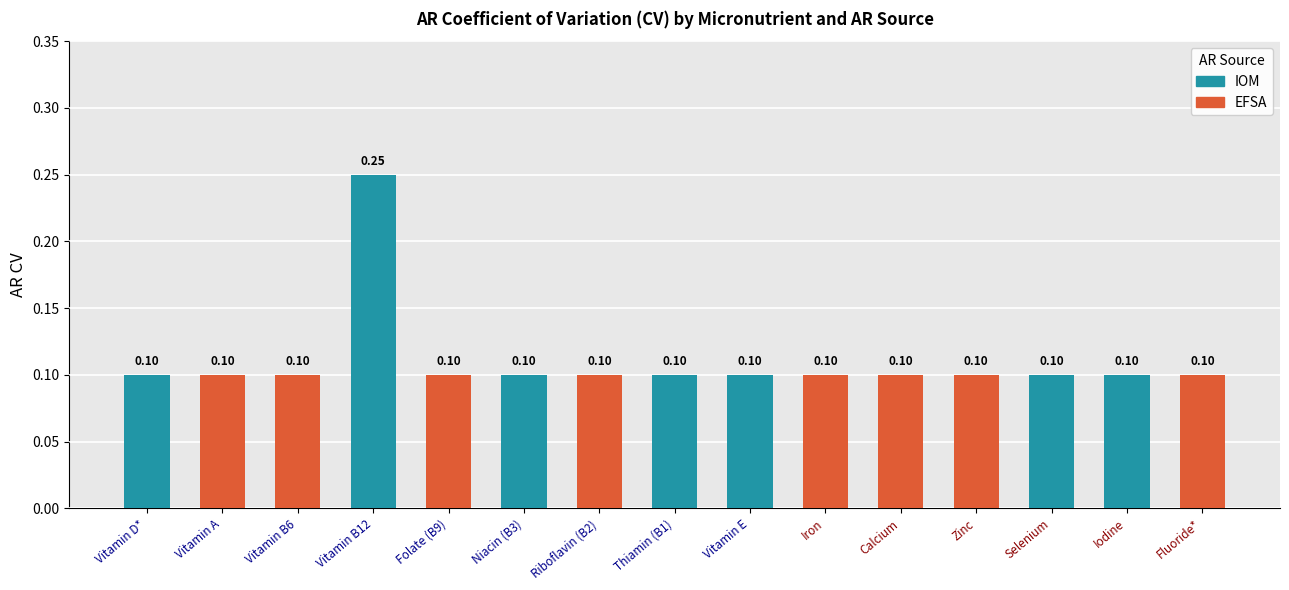

At which category is the sum across all series the highest?

Vitamin B12